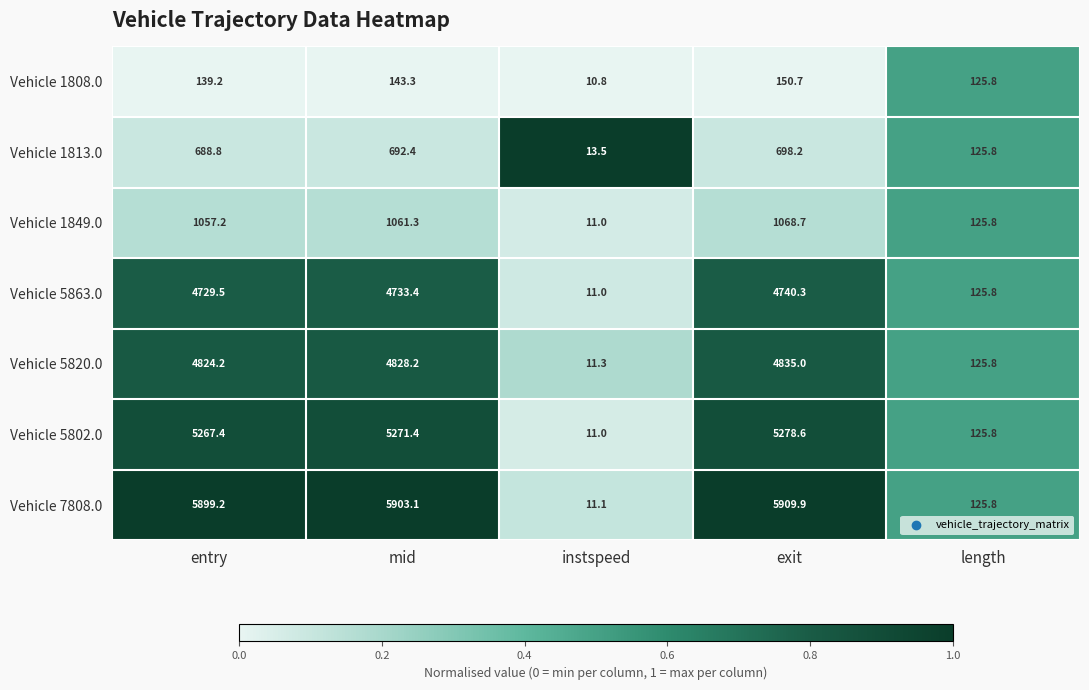

What is the spread (max minus min) of values at entry?

5760.0